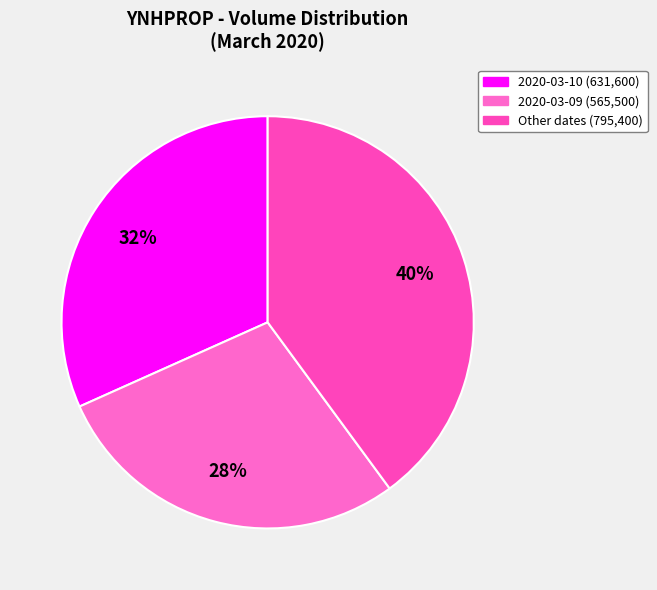

How many slices are in this pie chart?

3